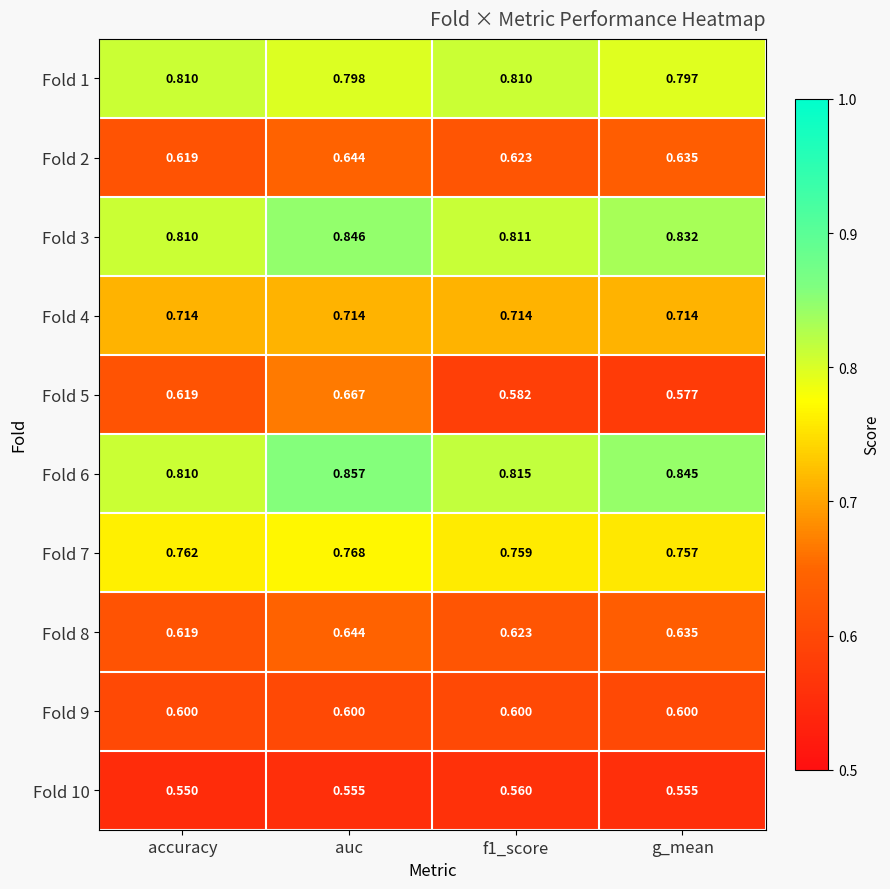

Which series has the widest spread of values?

Fold 5